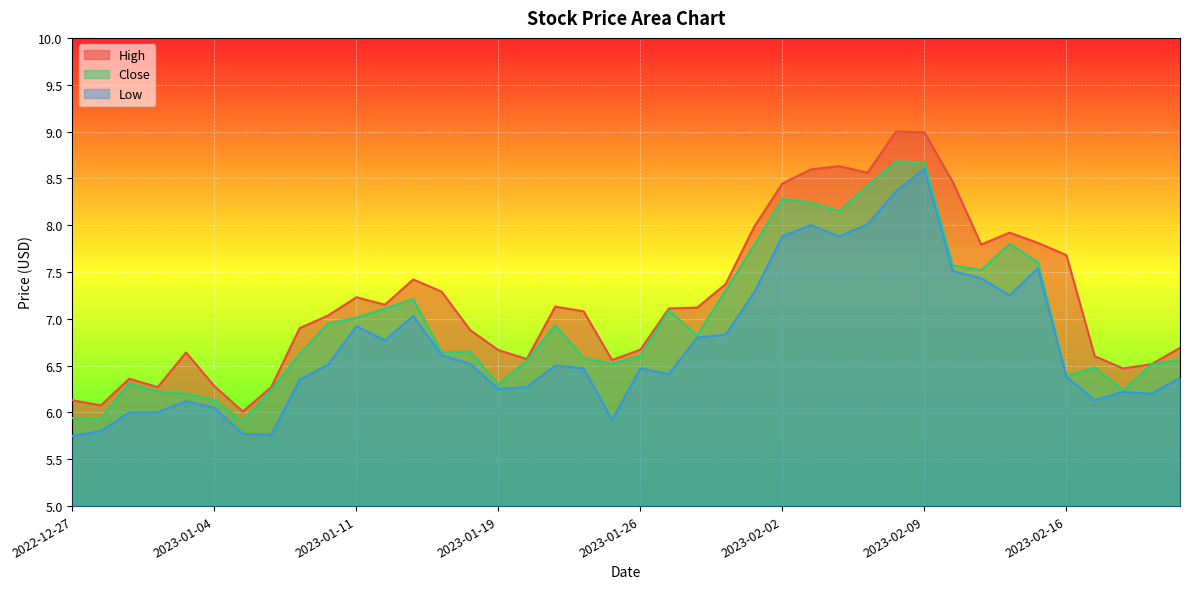

At which category does Close reach its first local peak?

2022-12-29